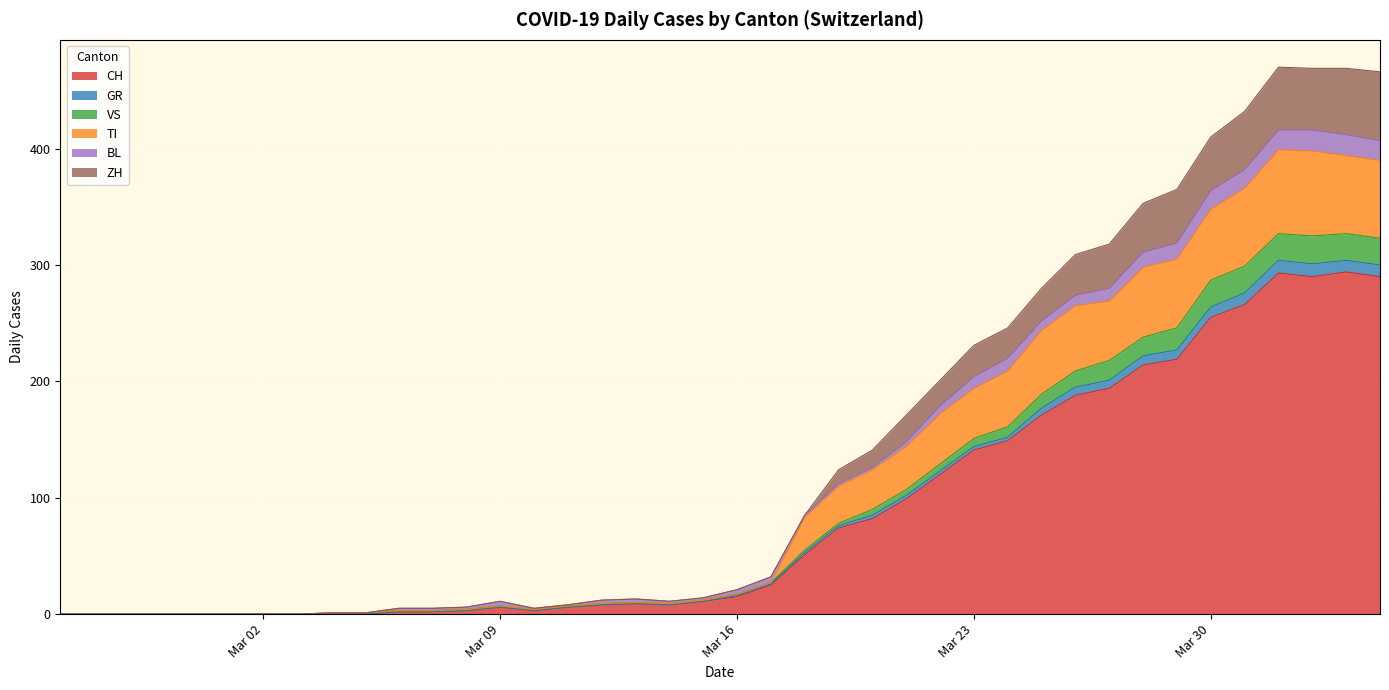

What is the maximum value for CH?

294